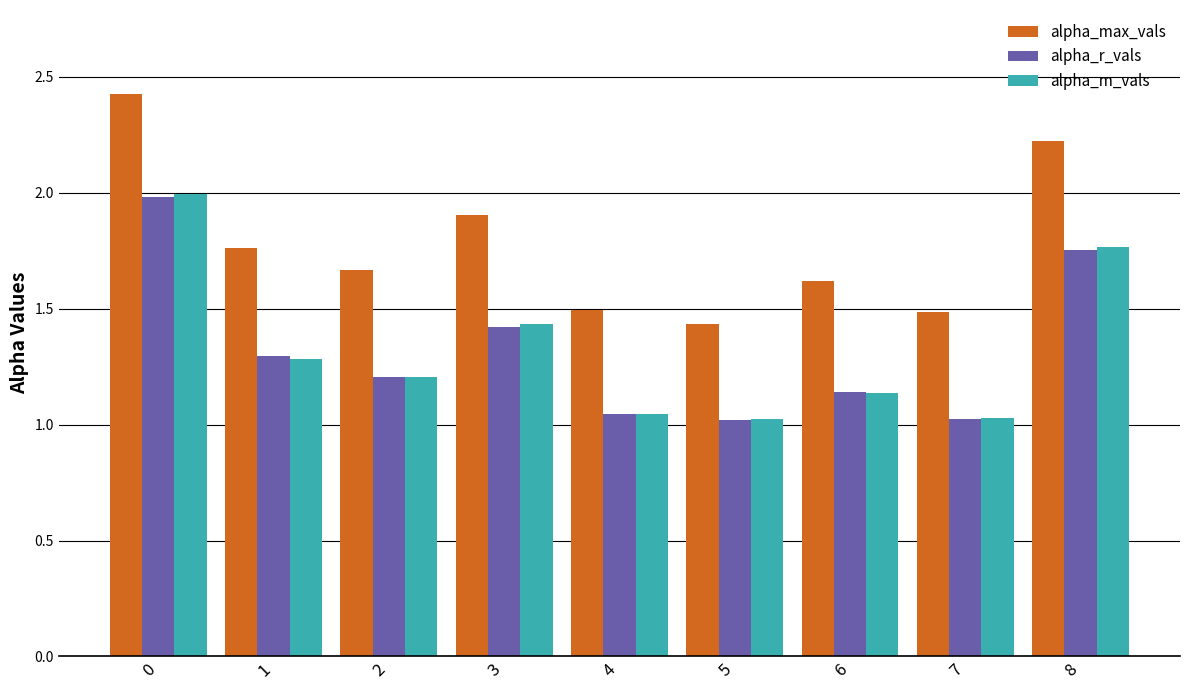

At how many categories does at least one series exceed 1?

9